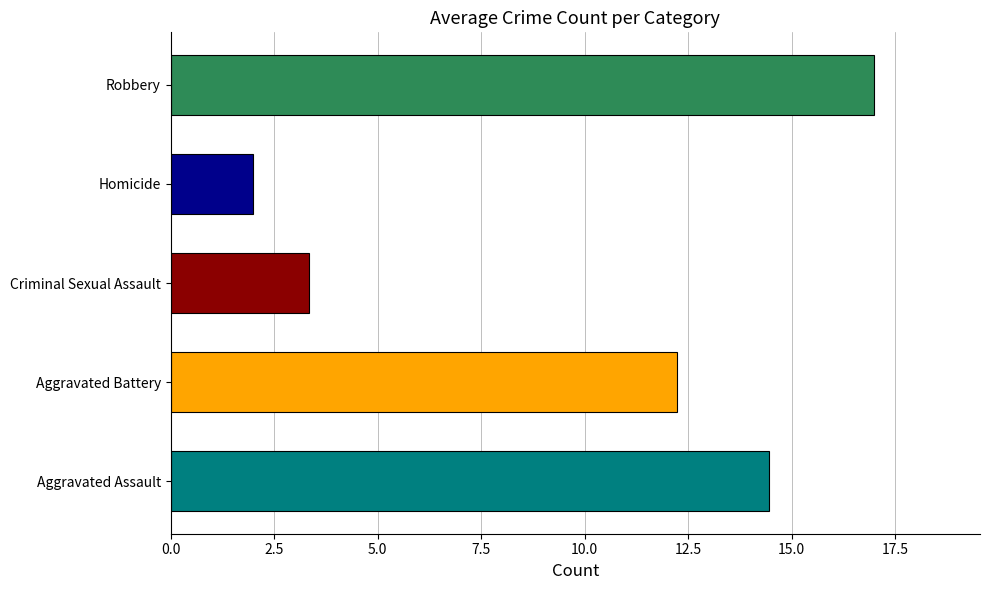

What is the average value?

9.8